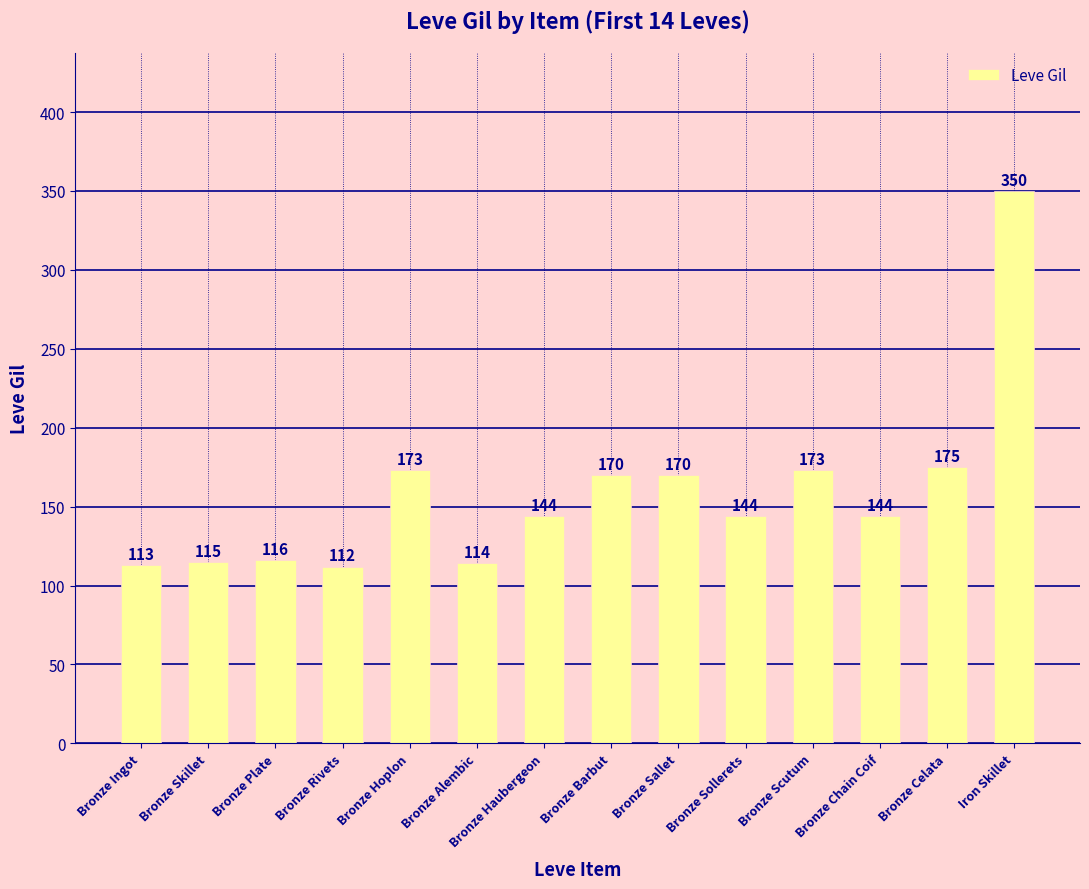

The chart shows a value of 170 at Bronze Sallet. True or false?

True